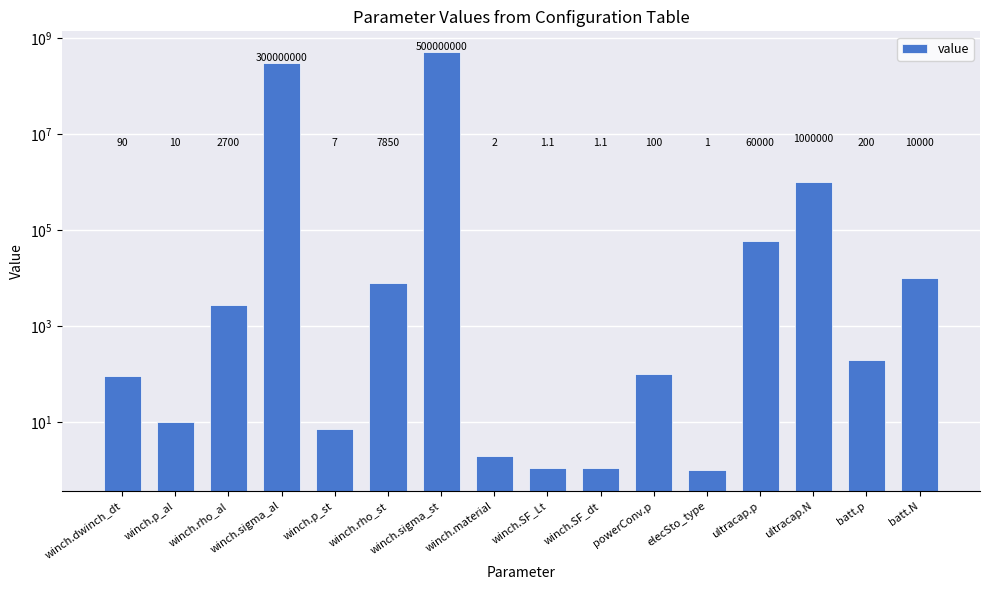

List the labels in order of value, largest first.

winch.sigma_st, winch.sigma_al, ultracap.N, ultracap.p, batt.N, winch.rho_st, winch.rho_al, batt.p, powerConv.p, winch.dwinch_dt, winch.p_al, winch.p_st, winch.material, winch.SF_Lt, winch.SF_dt, elecSto_type